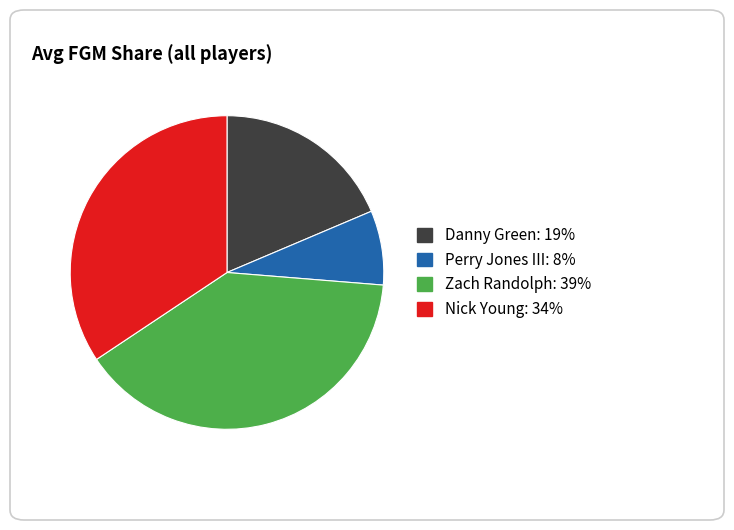

Approximately how many times larger is the value at Danny Green compared to Nick Young?

0.5